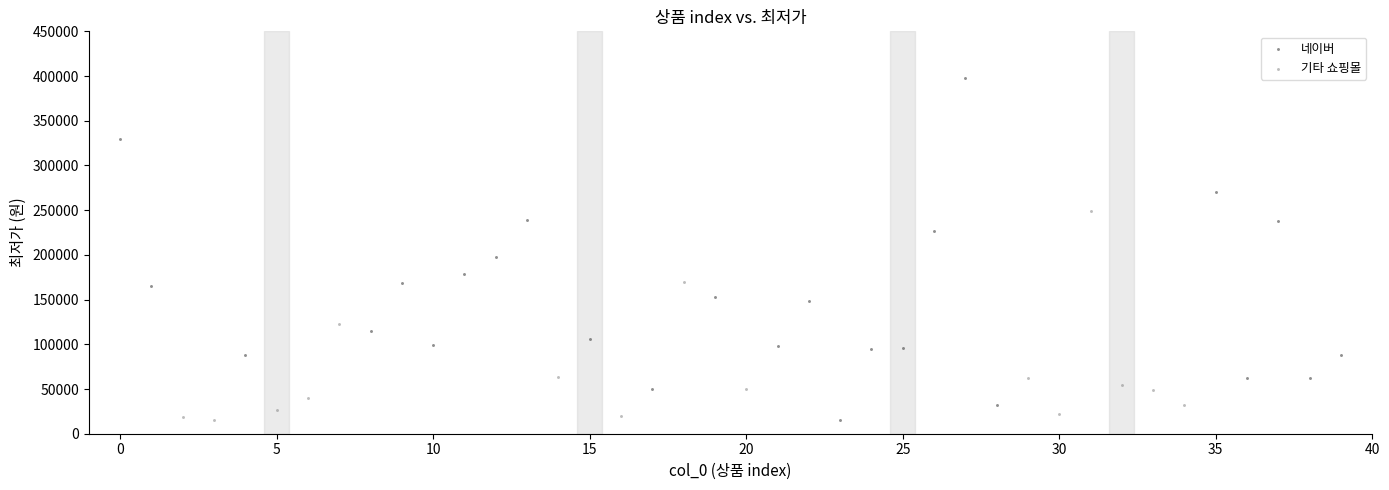

Which series contains the highest Y value?

네이버